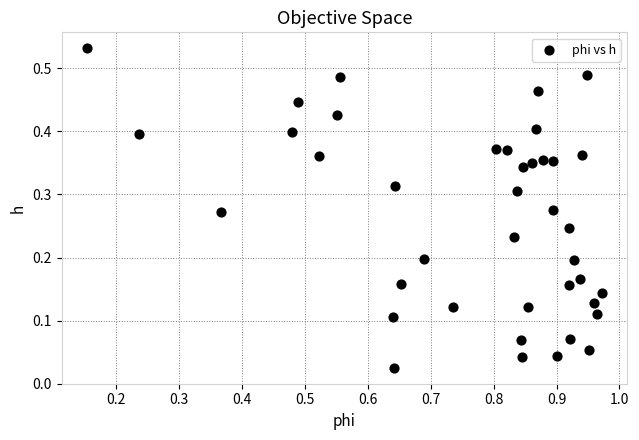

What is the range of X values (max minus min)?

0.8